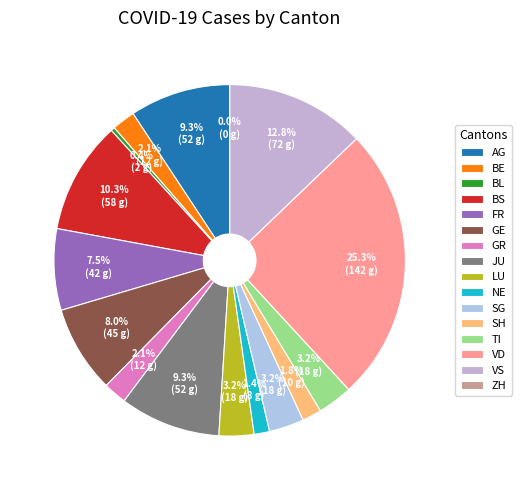

What is the change in value from GR to JU?

+40